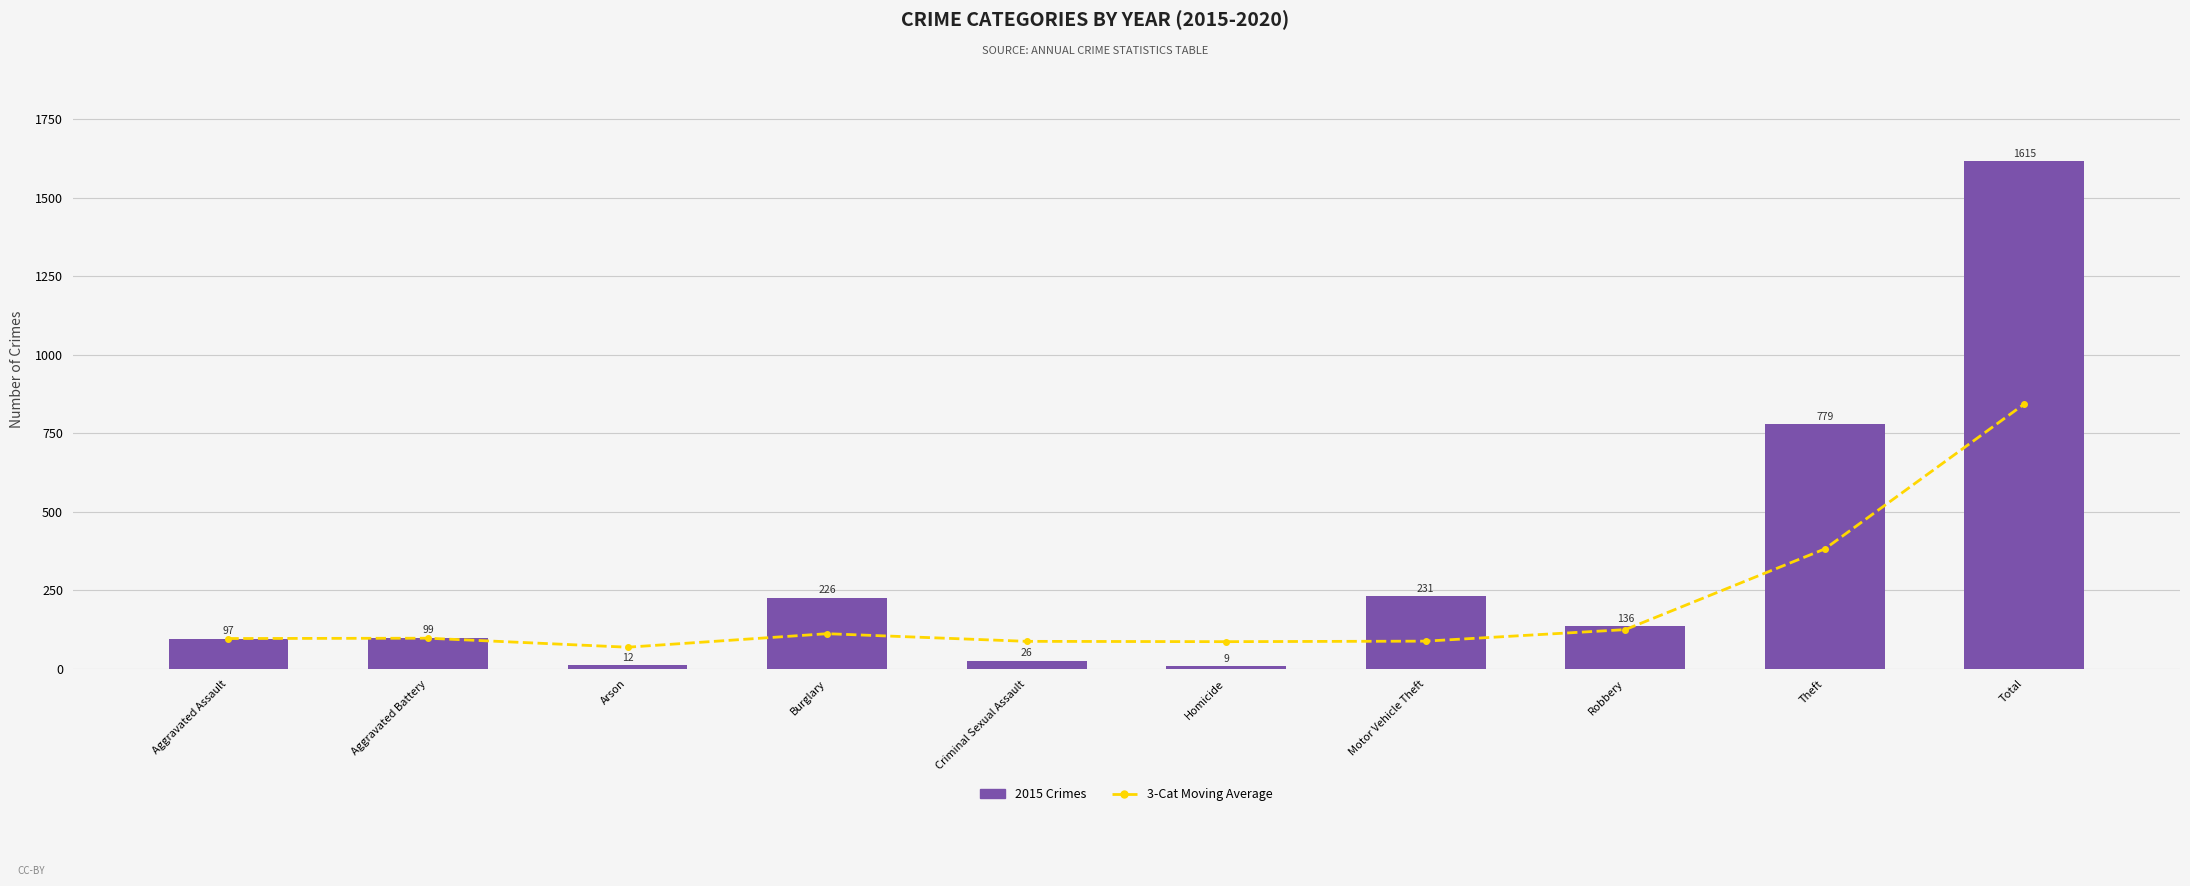

The 2015 Crimes series shows 1615.0 at Total. True or false?

True